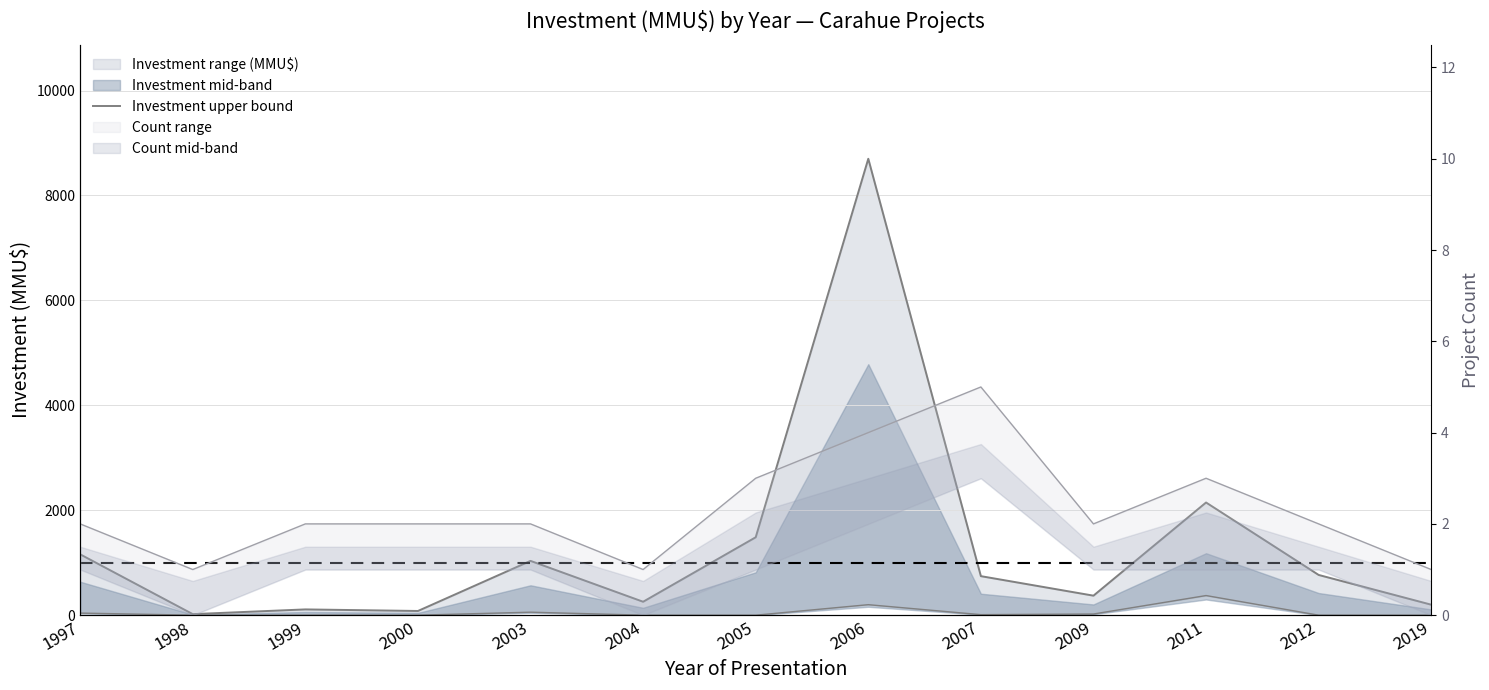

What is the value of the 8th point from the left?

8700